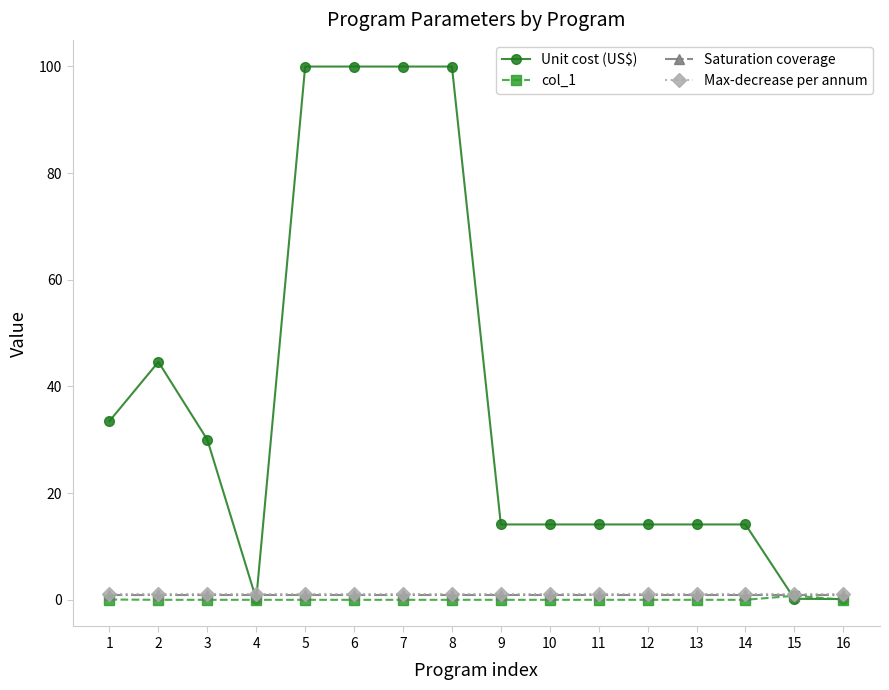

The value of Unit cost (US$) at 12 is 14.1. True or false?

True